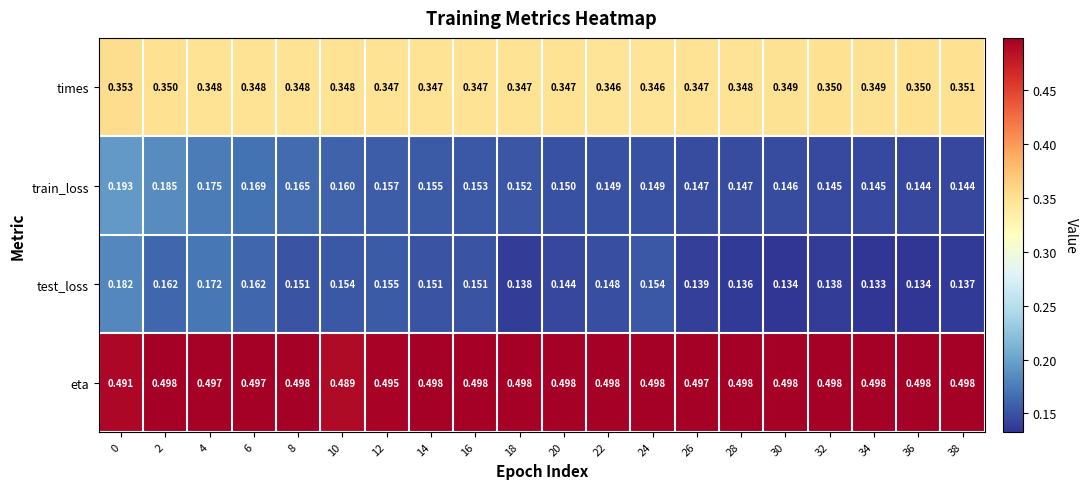

Which series changed the most between 28 and 34?

test_loss